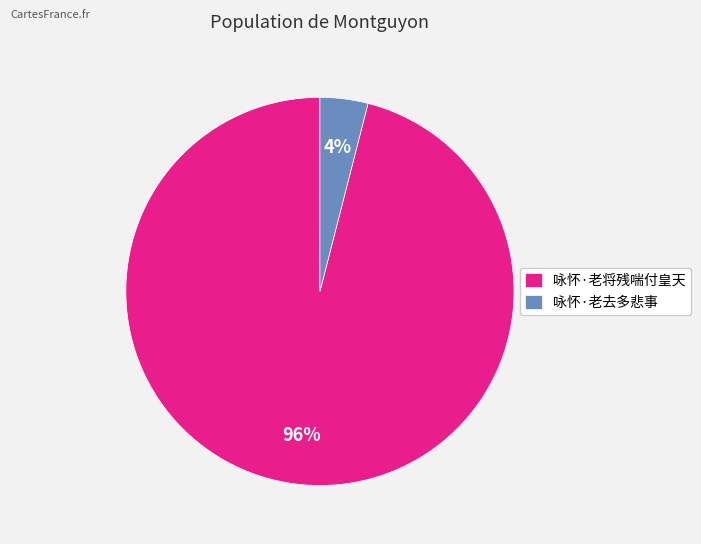

How many slices are in this pie chart?

2